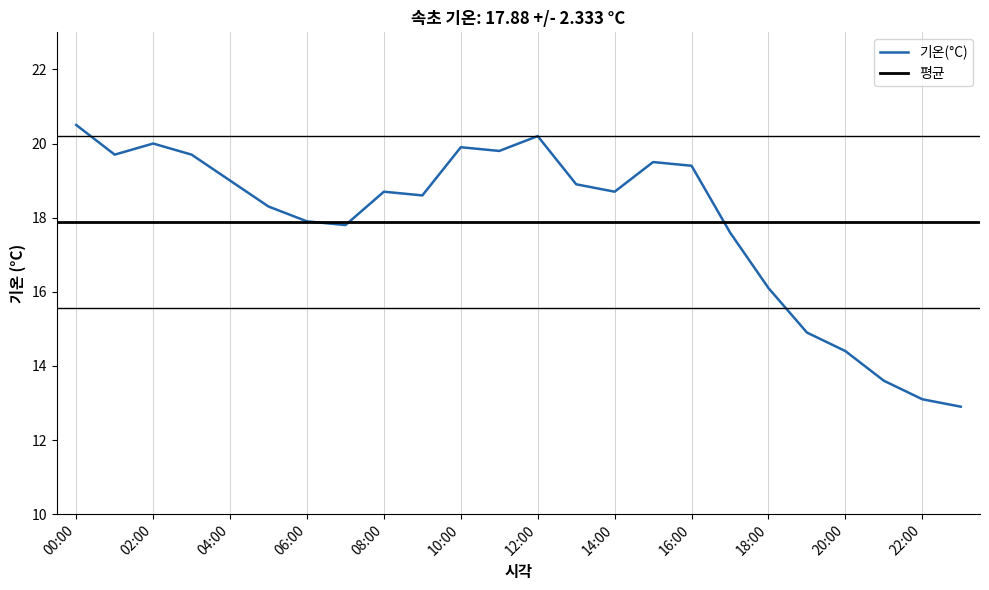

What is the label of the 3rd point from the right?

21:00